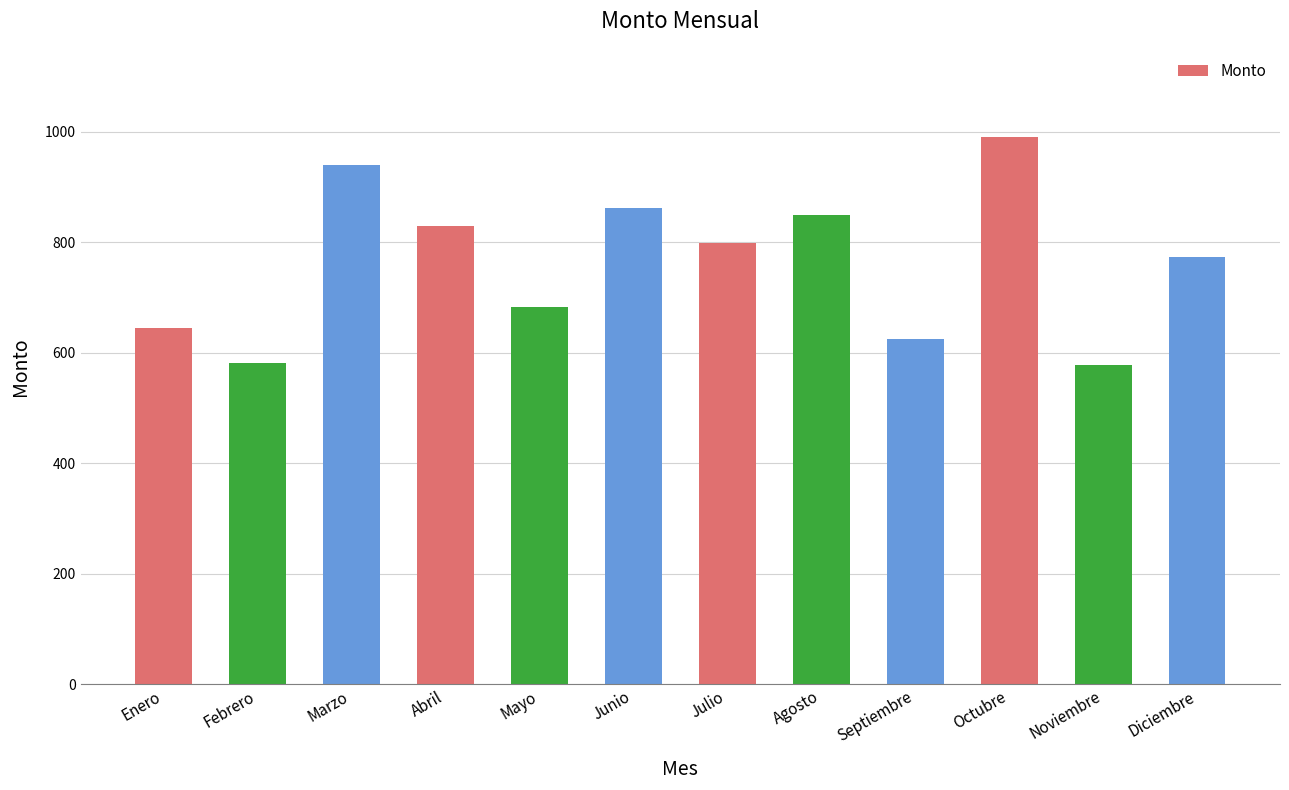

The chart shows a value of 1394 at Abril. True or false?

False